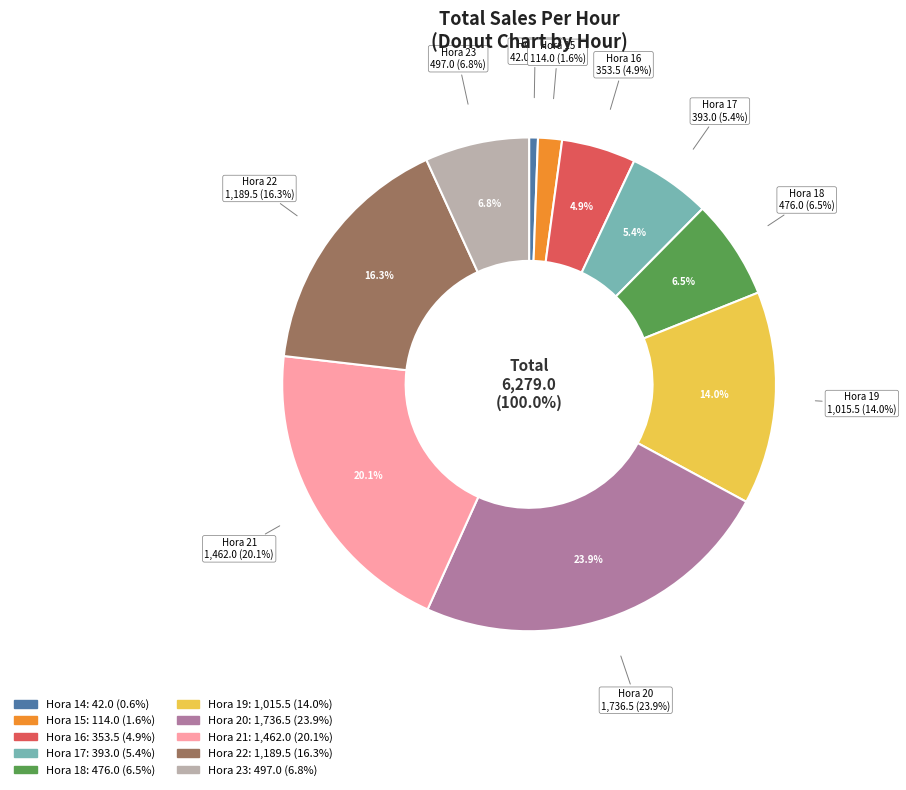

Which slice is the largest?

20